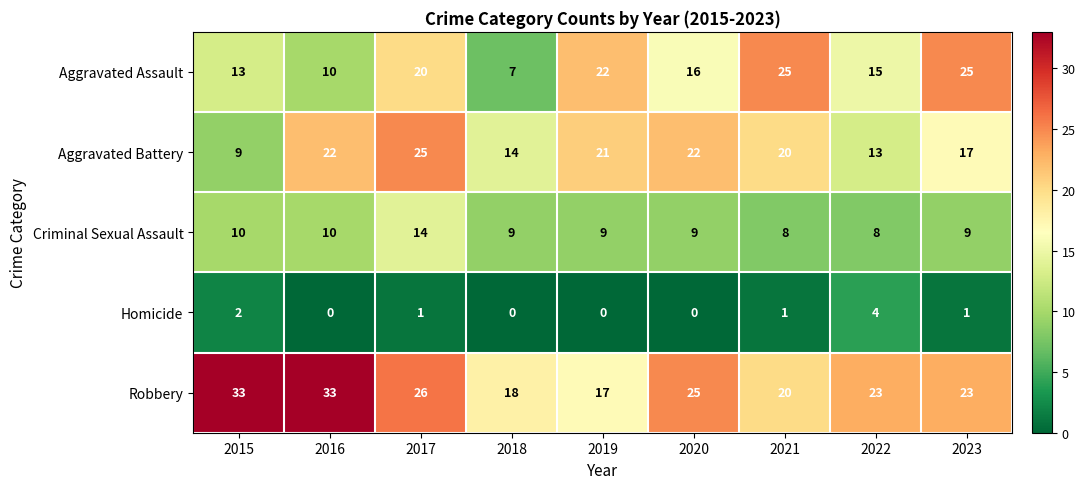

What is the sum of all Homicide values?

9